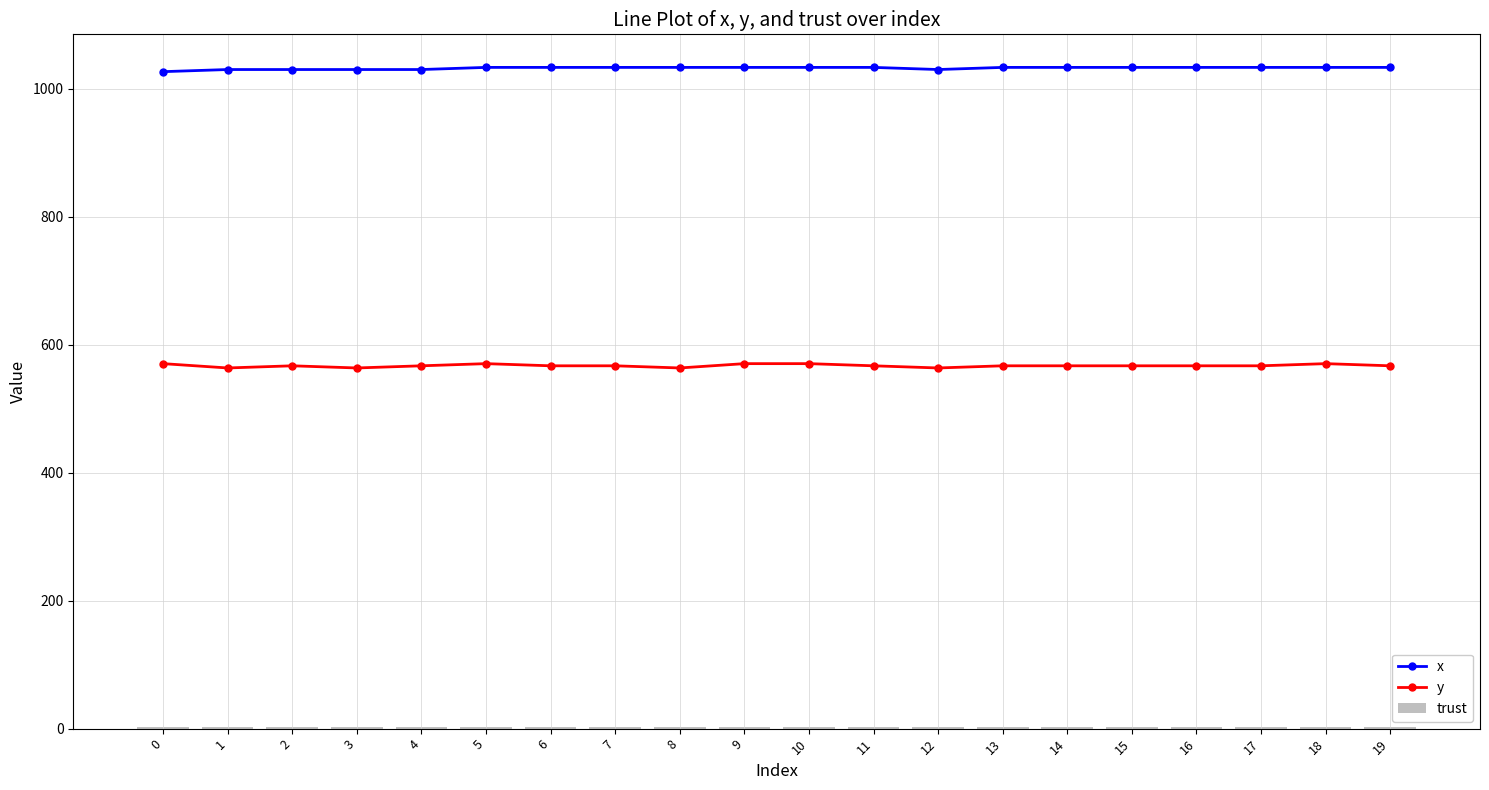

How many values in the x series exceed 1033?

14